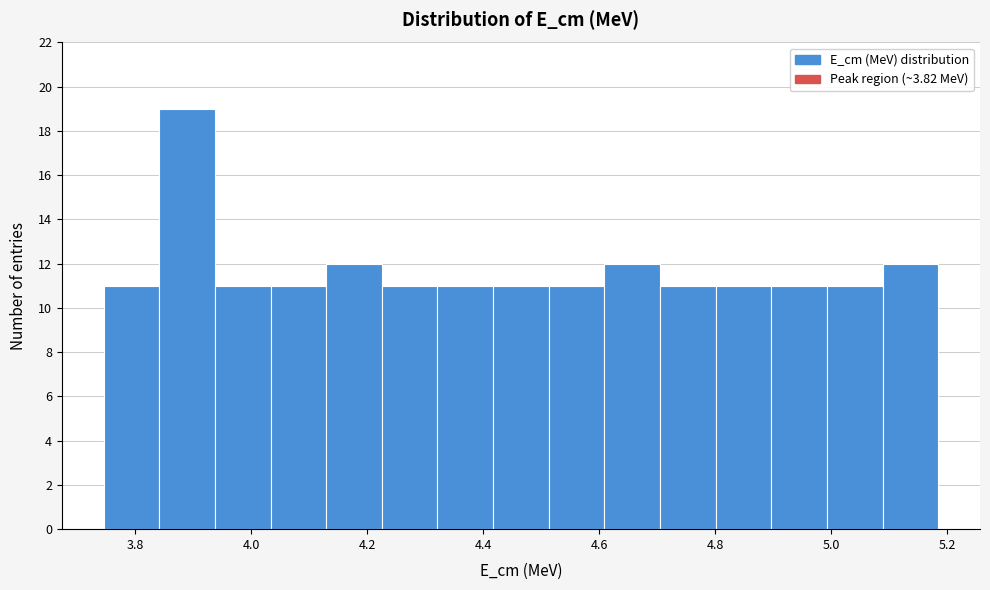

Over which range of the x-axis is the bar tallest?

3.84 to 3.94